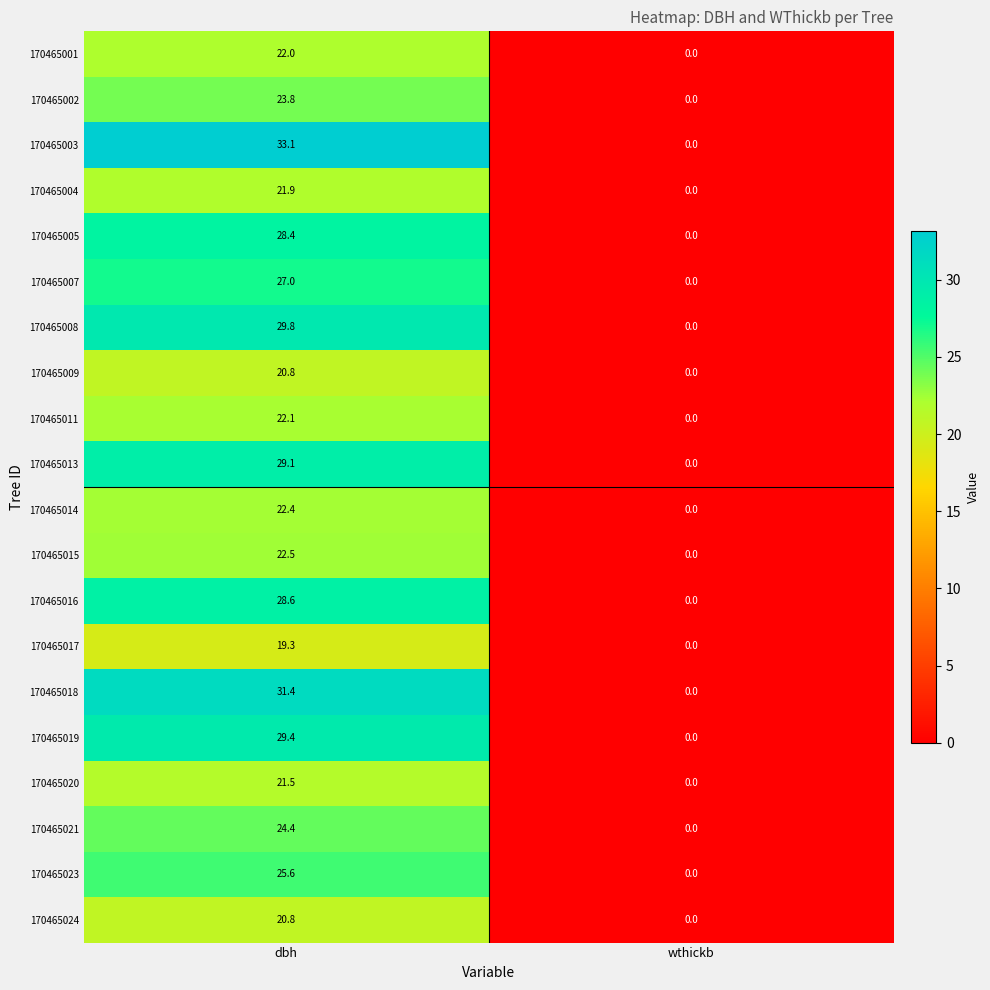

Which series has the largest total across all categories?

170465003